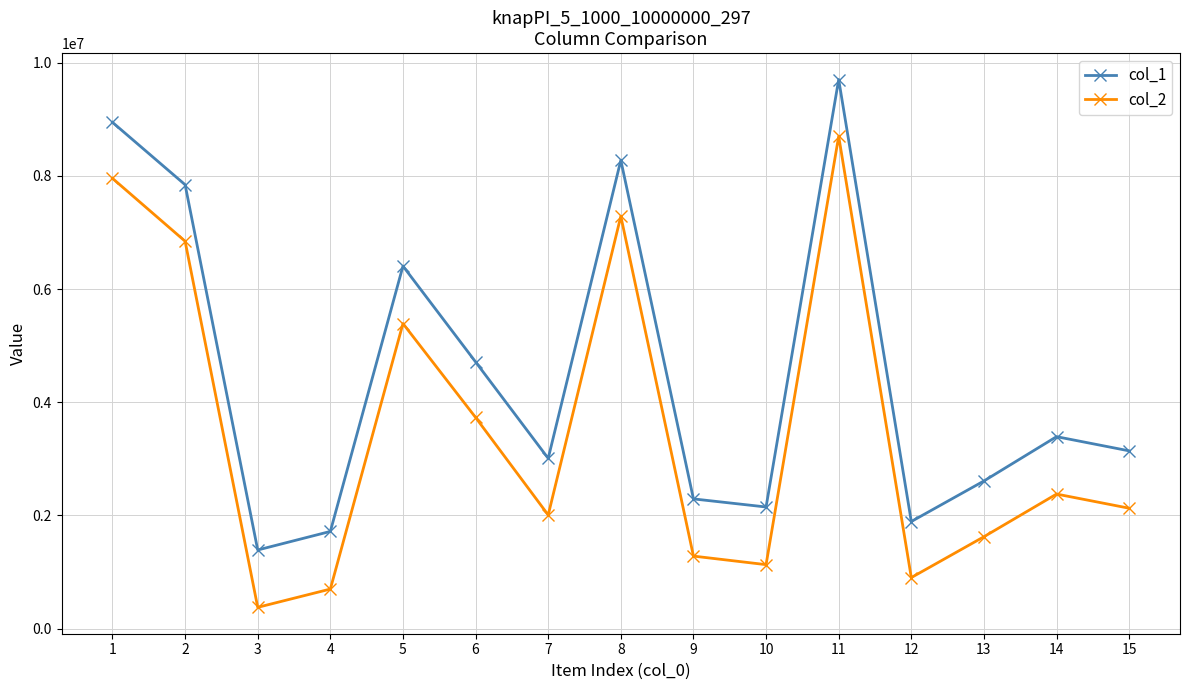

Reading left to right, transcribe all the data shown in this chart.

col_1: 8948324	7845903	1390178	1718121	6408241	4714109	3009590	8278045	2292996	2150076	9705112	1893380	2609745	3393032	3142220
col_2: 7958447	6846926	376650	699538	5392270	3732726	2008700	7289524	1282070	1130999	8702153	902633	1624370	2378567	2128276